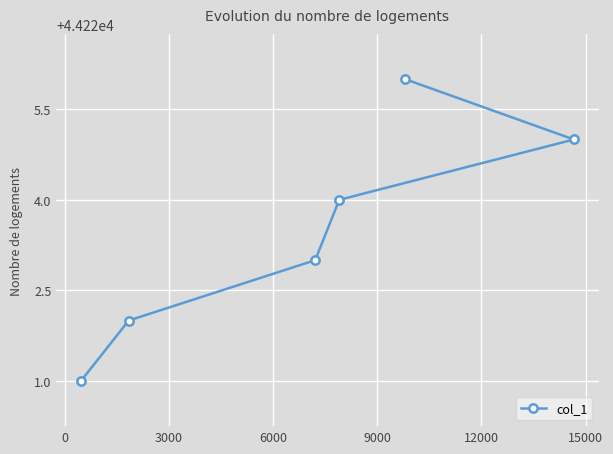

What is the sum of all values?

265341